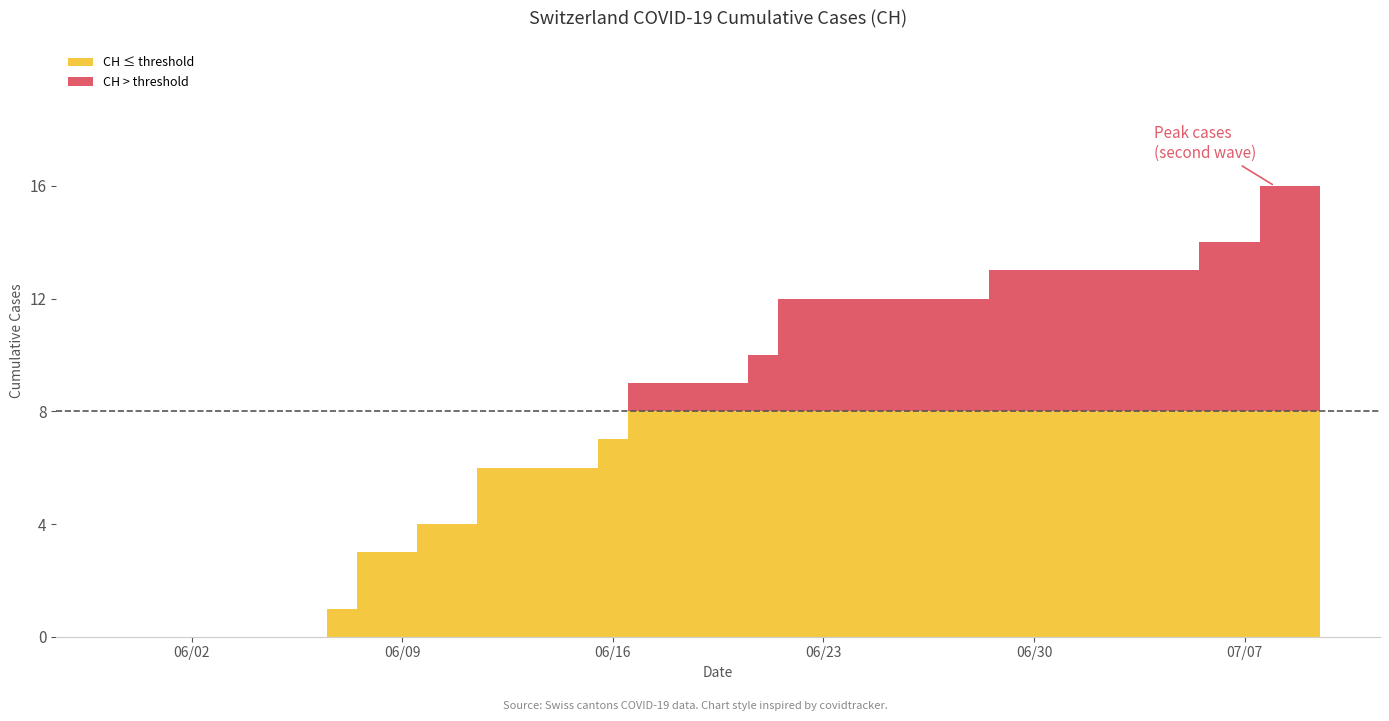

The value of CH at 17 is 14. True or false?

False